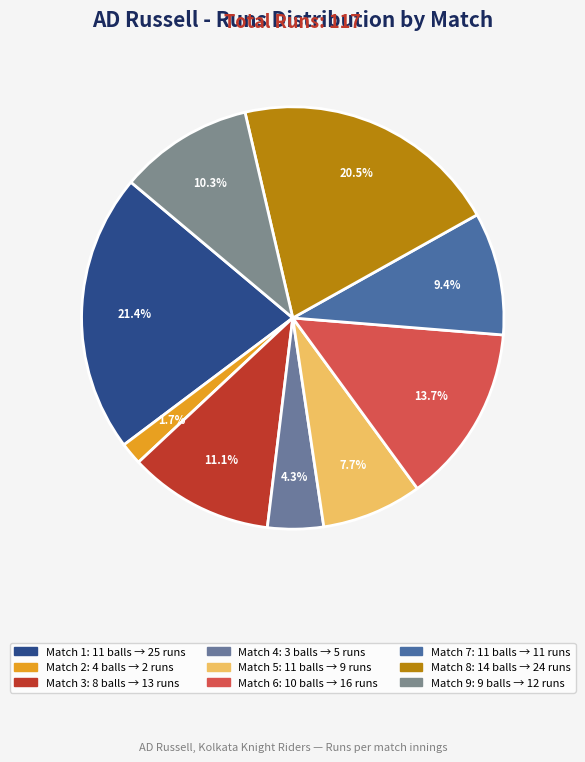

Does any single category account for the majority?

No